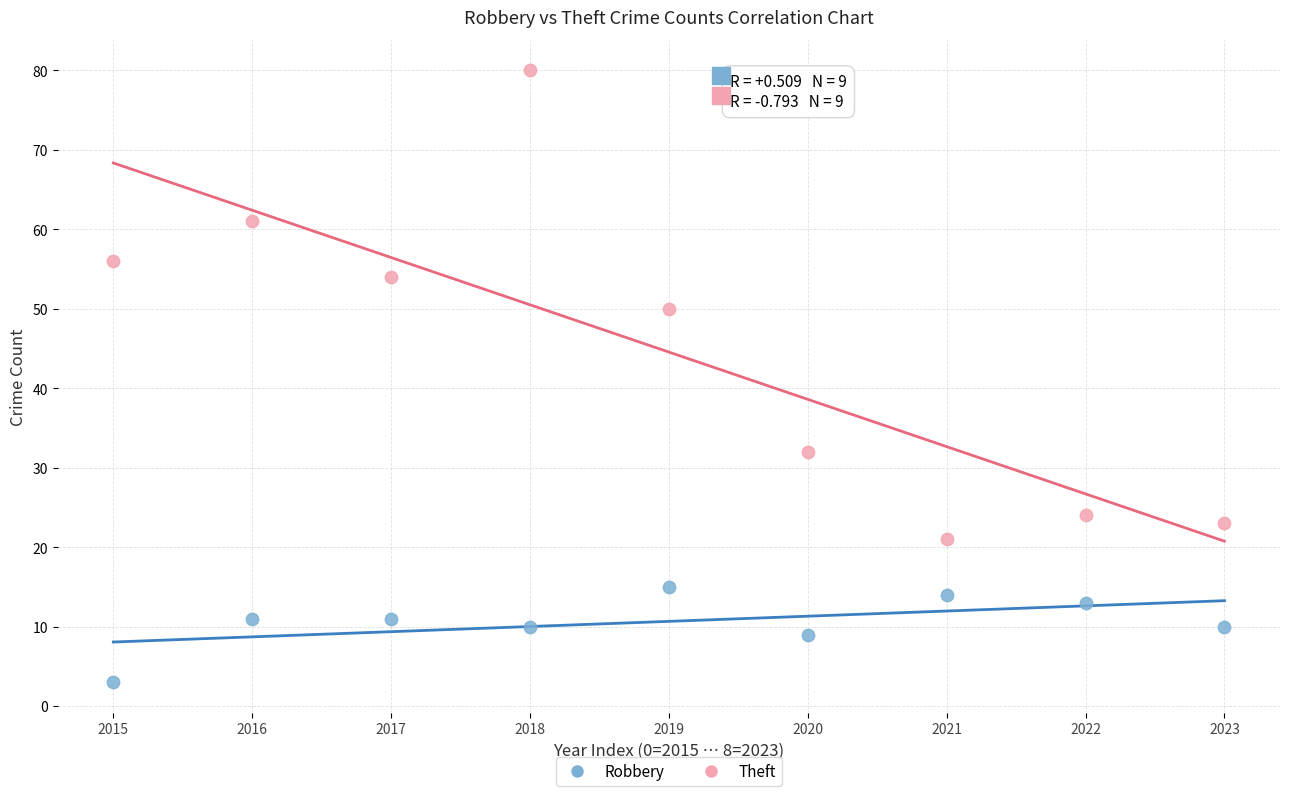

Which series contains the lowest Y value?

Robbery